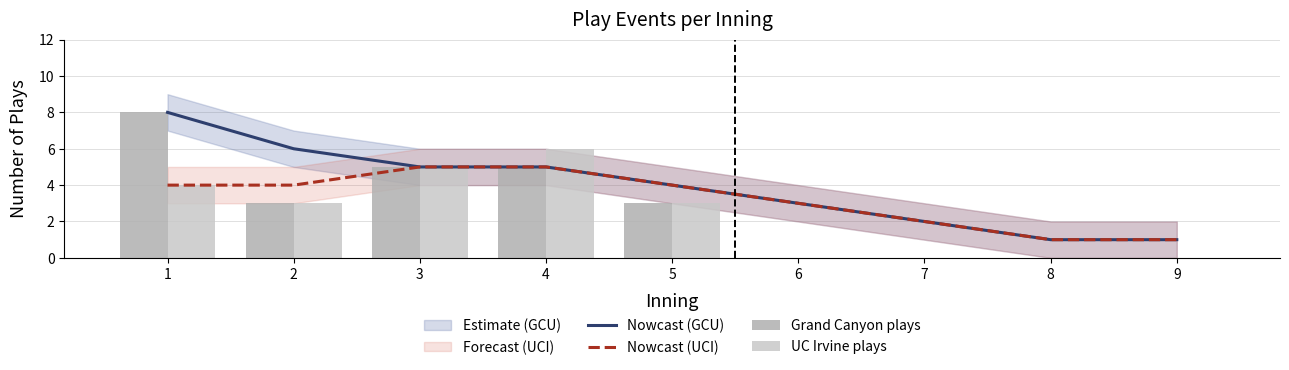

What is the sum of the Nowcast (UCI) values at 1 and 5?

8